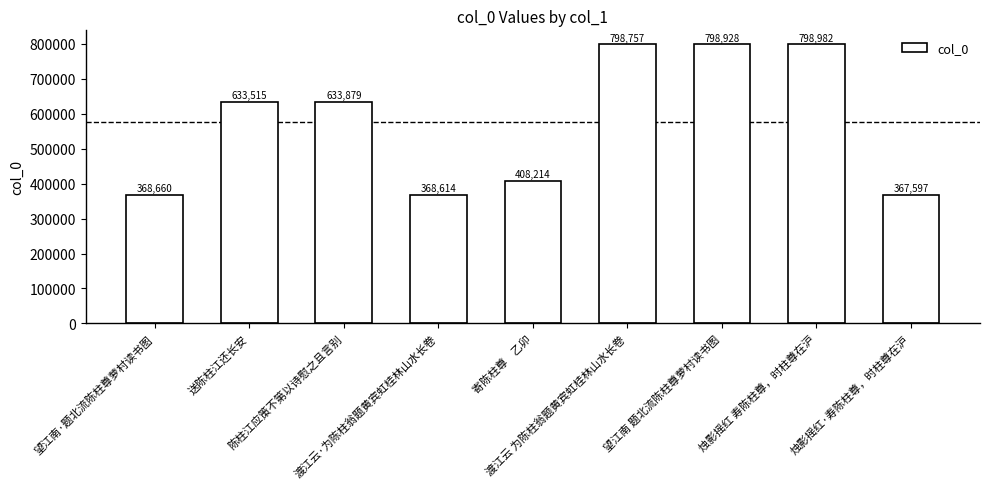

Reading left to right, what are all the values shown in this chart?

368660	633515	633879	368614	408214	798757	798928	798982	367597